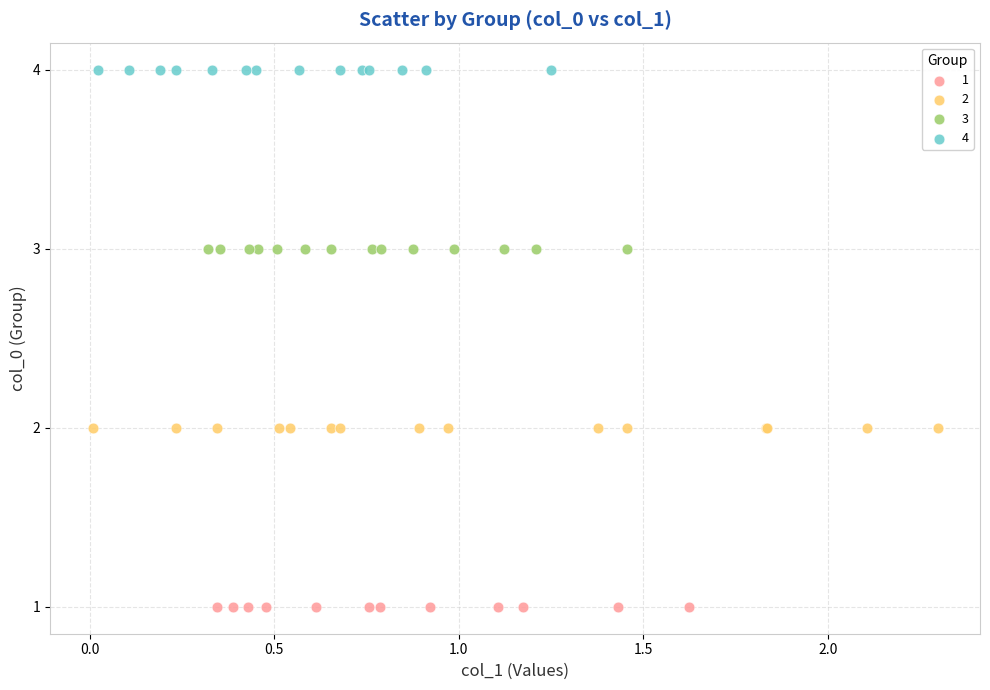

What are all the series names shown in the legend?

1, 2, 3, 4